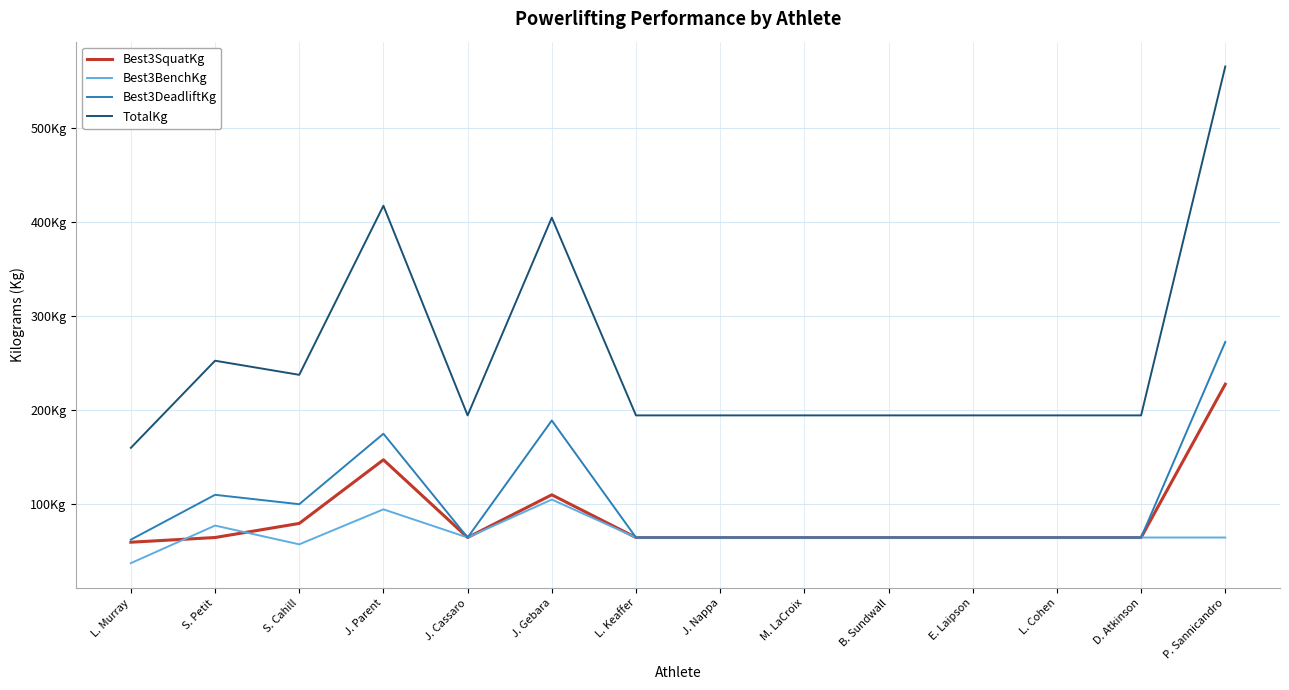

What is the value of the Best3SquatKg point at the 11th from the left?

64.9